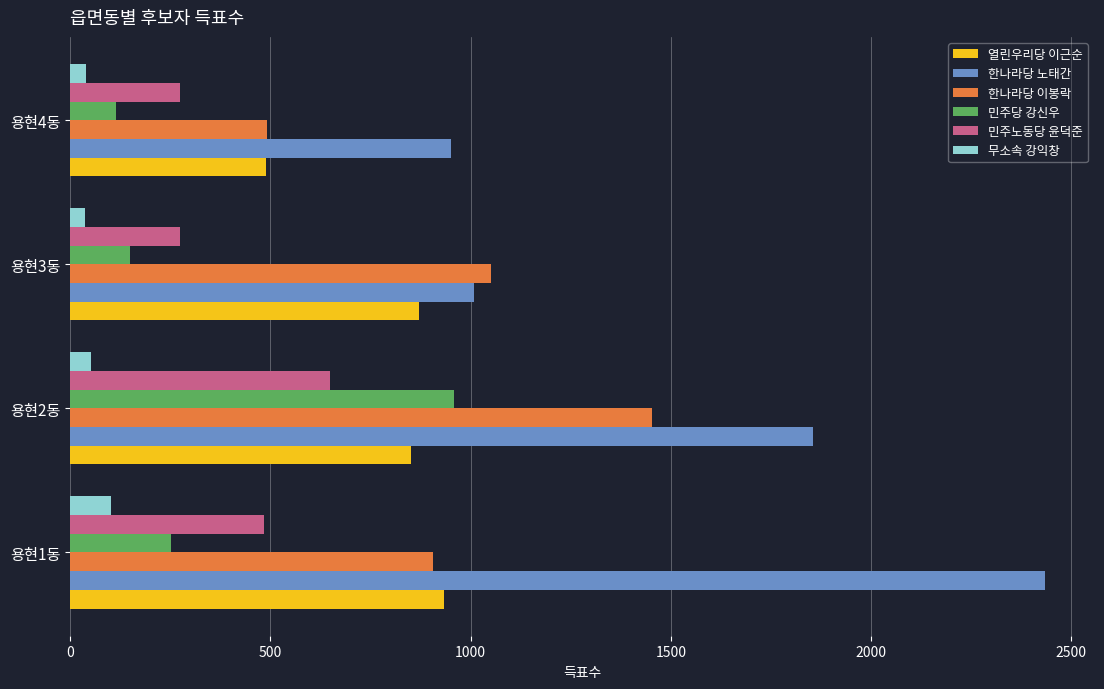

What is the difference between the second highest and minimum values in the 한나라당 이봉락 series?

561